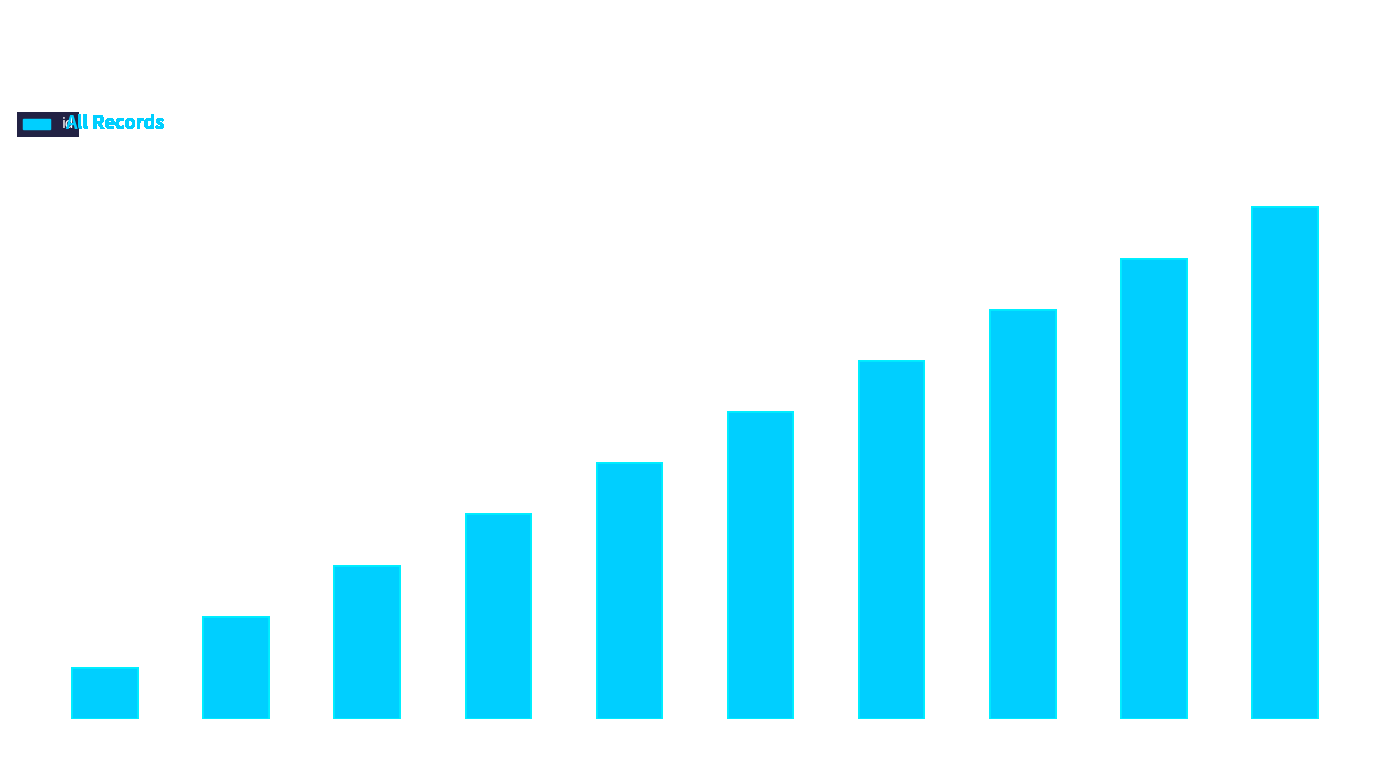

What is the difference between the maximum and second lowest values?

8